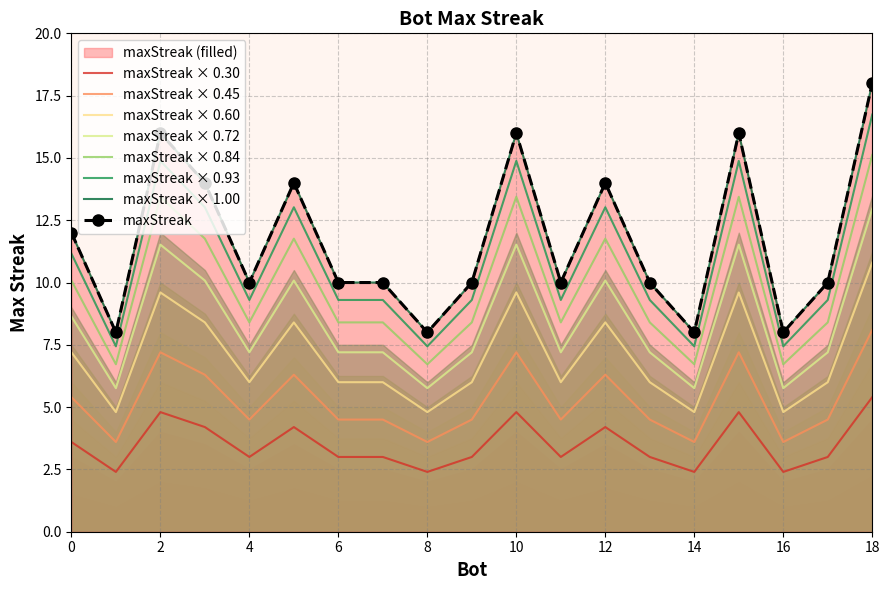

Reading left to right, what are all the values shown in this chart?

18=18	15=16	10=16	2=16	12=14	5=14	3=14	0=12	17=10	13=10	11=10	9=10	7=10	6=10	4=10	16=8	14=8	8=8	1=8